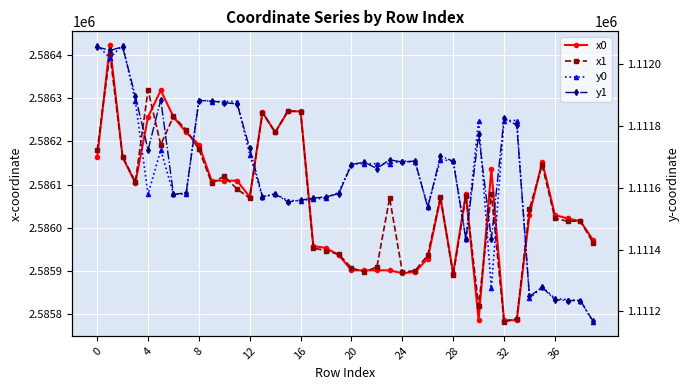

What is the label of the 17th point from the left?

16